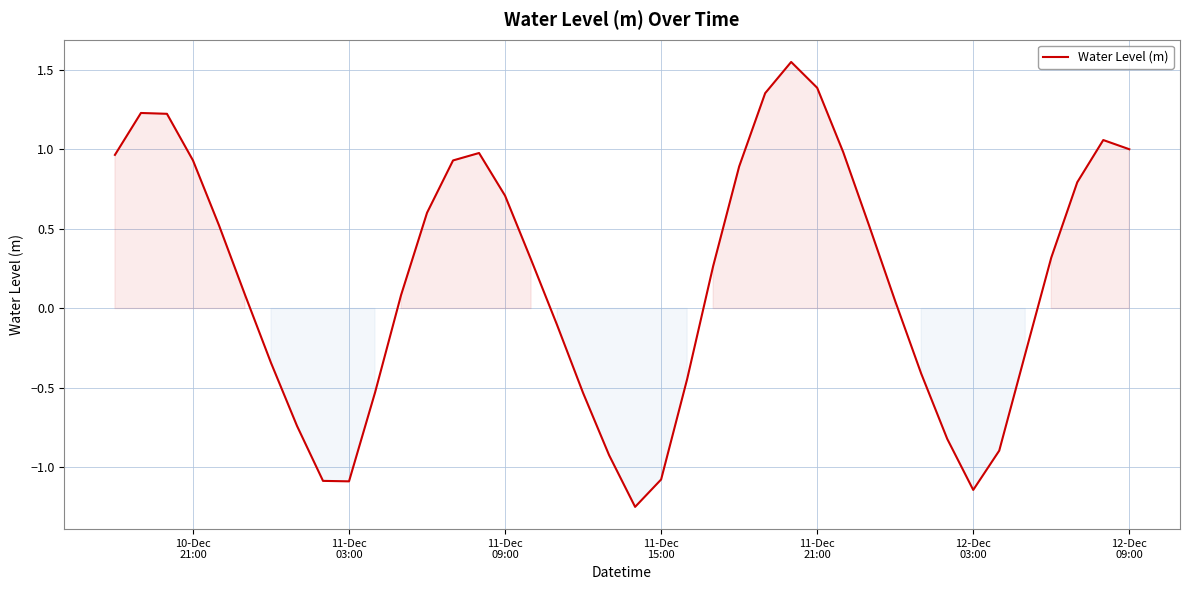

How many values exceed 0?

24